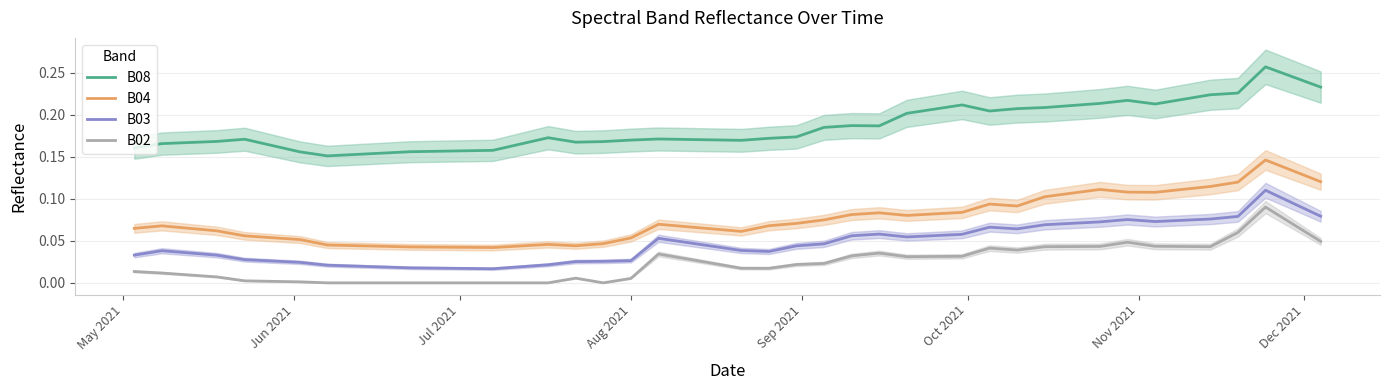

What is the greatest value displayed?

0.3